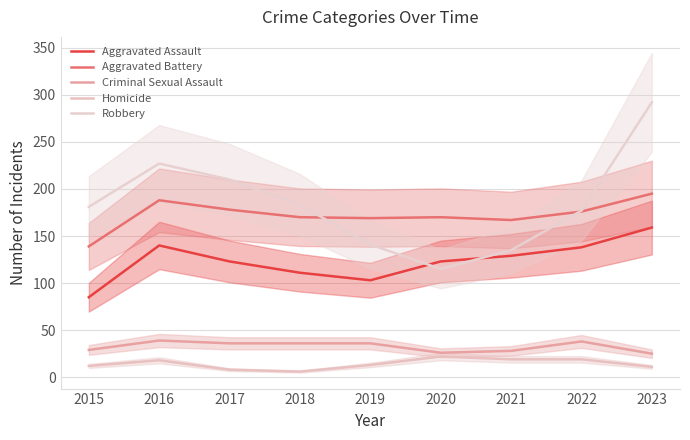

What is the value of the Aggravated Battery point at the 4th from the left?

170